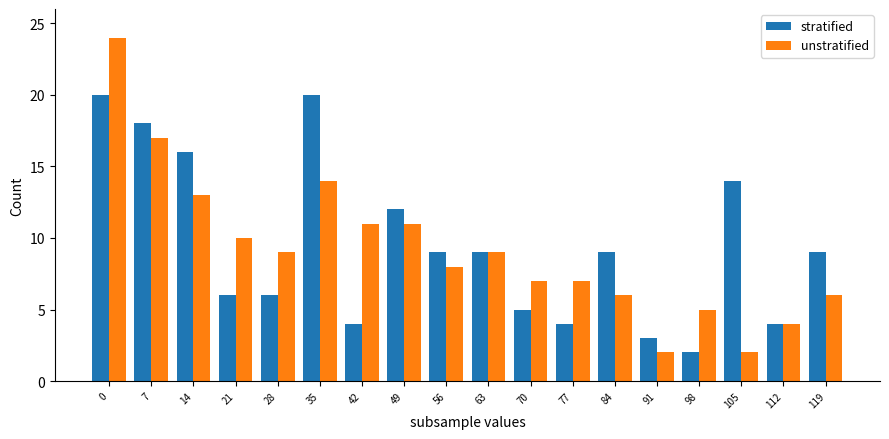

What is the value of the stratified bar at the 7th from the left?

4